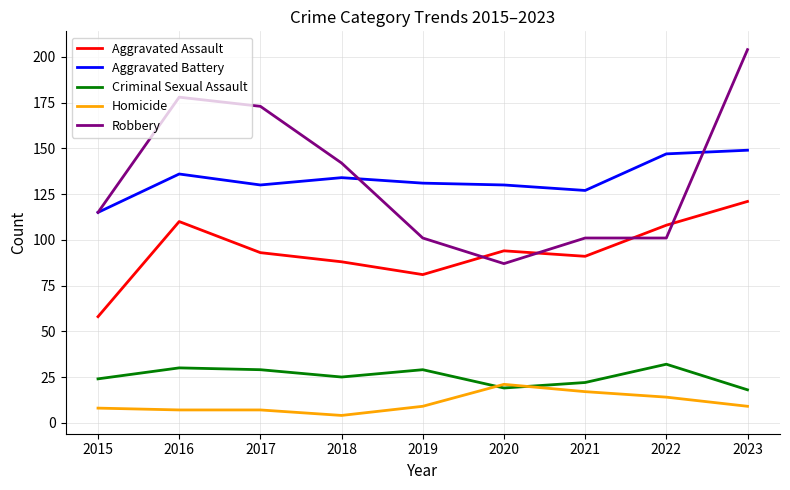

The Aggravated Assault series shows 168 at 2023. True or false?

False